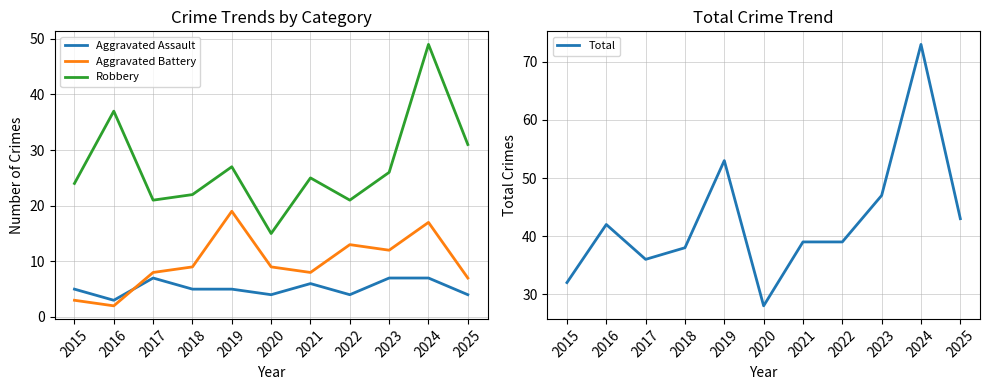

What is the minimum value shown in the chart?

2